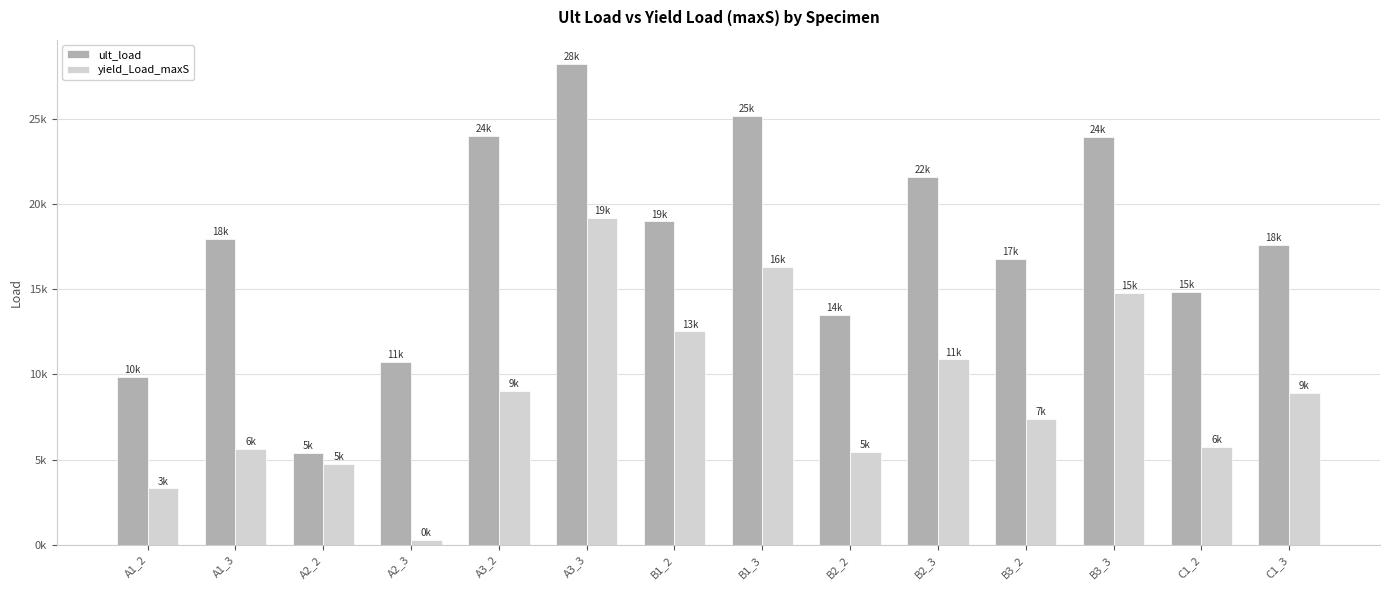

What is the minimum value shown in the chart?

292